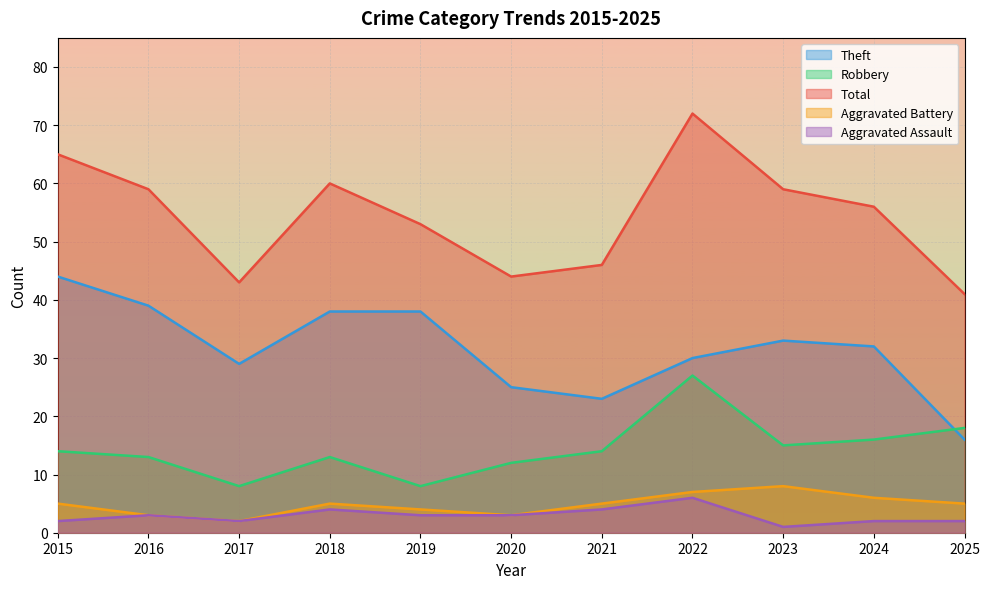

How many lines are shown in the chart?

5